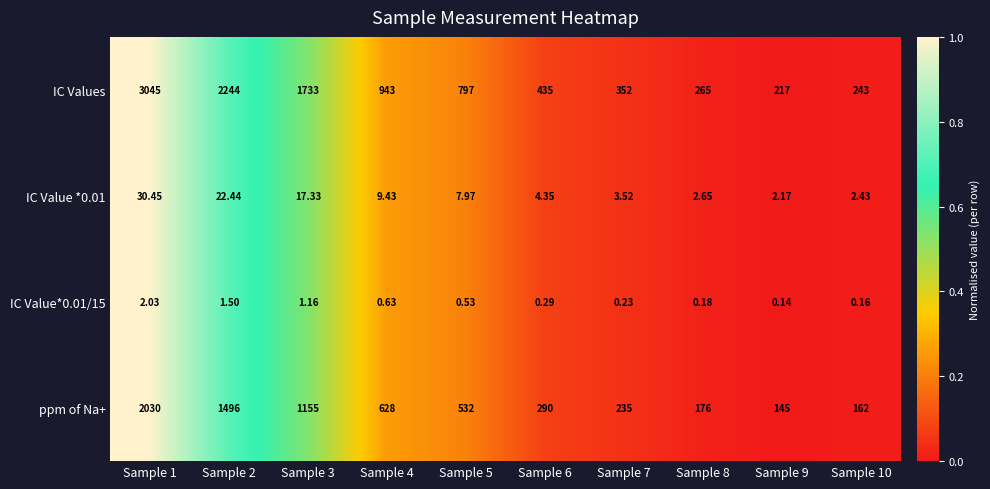

List the series in order of their peak value, highest first.

IC Values, ppm of Na+, IC Value *0.01, IC Value*0.01/15